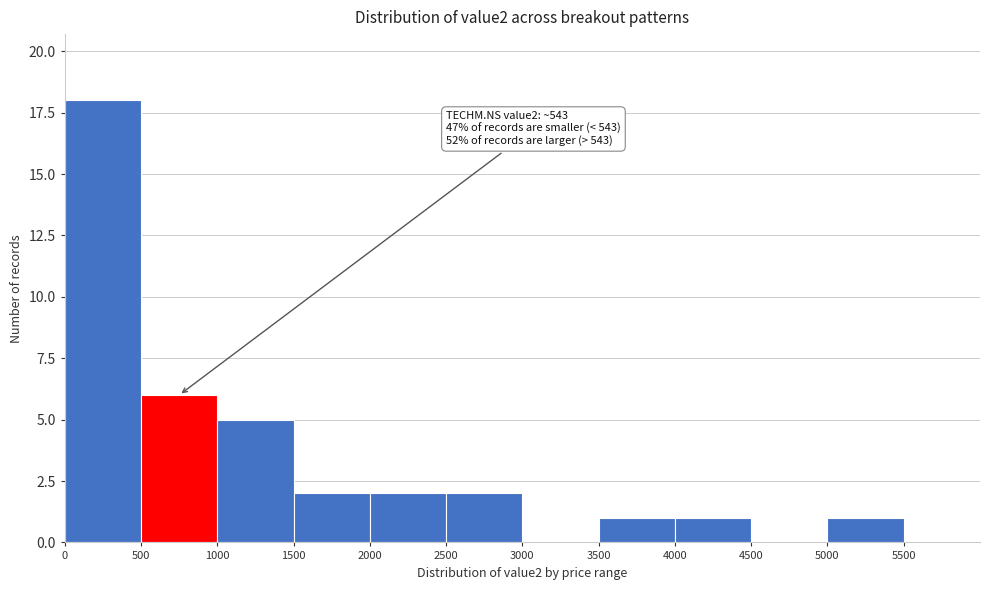

Which range on the x-axis has the tallest bar?

0 to 500